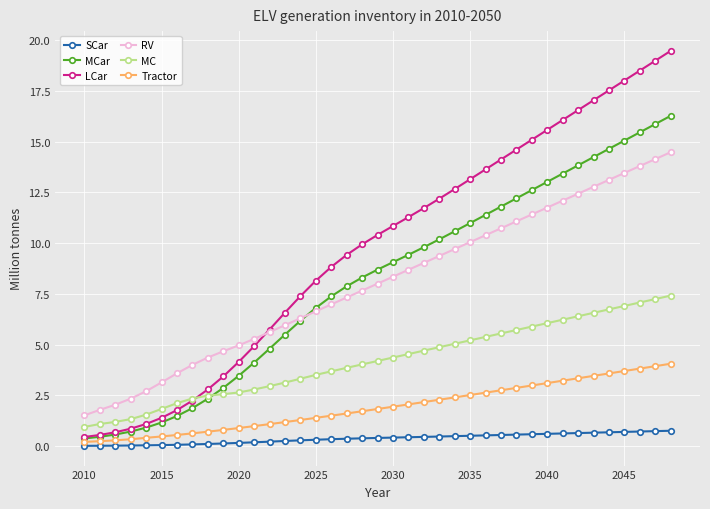

Which series has the widest spread of values?

LCar